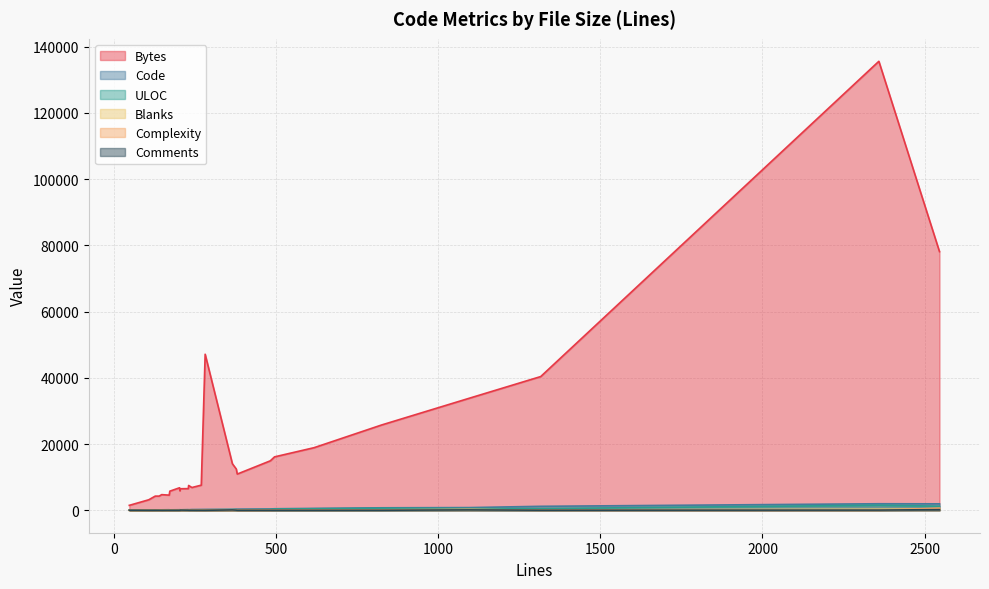

Which series has the largest total across all categories?

Bytes